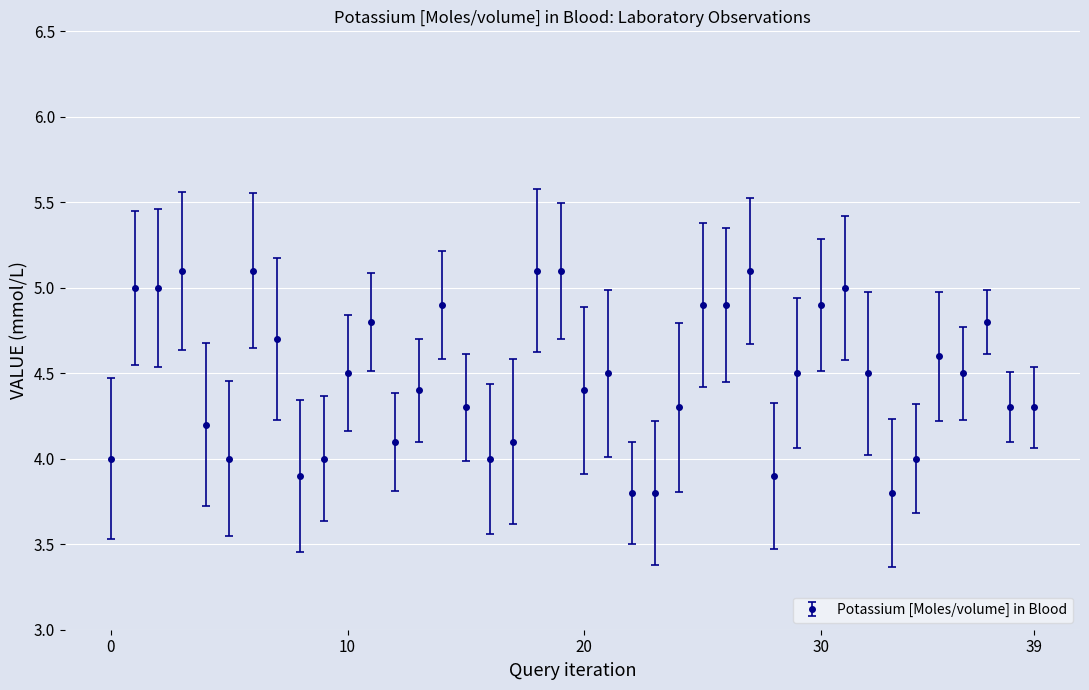

What is the sum of all values?

179.1